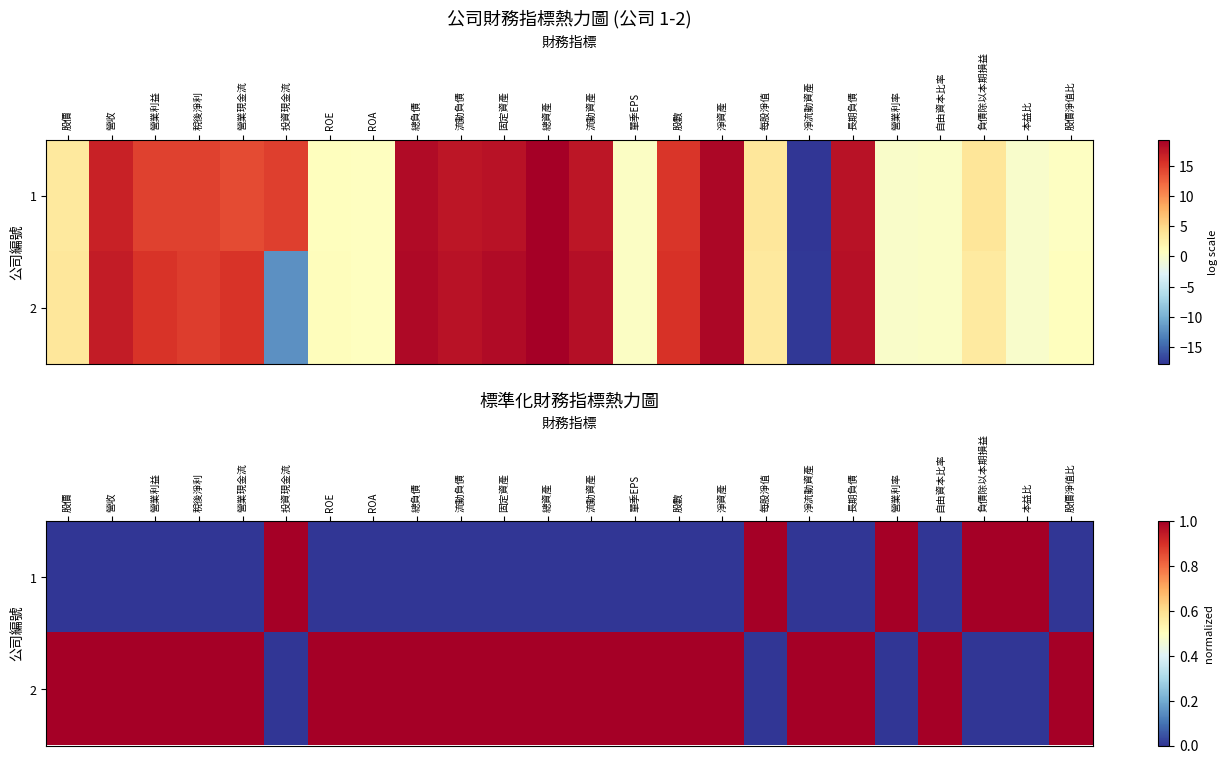

What is the difference between the second highest and minimum values in the 1 series?

1